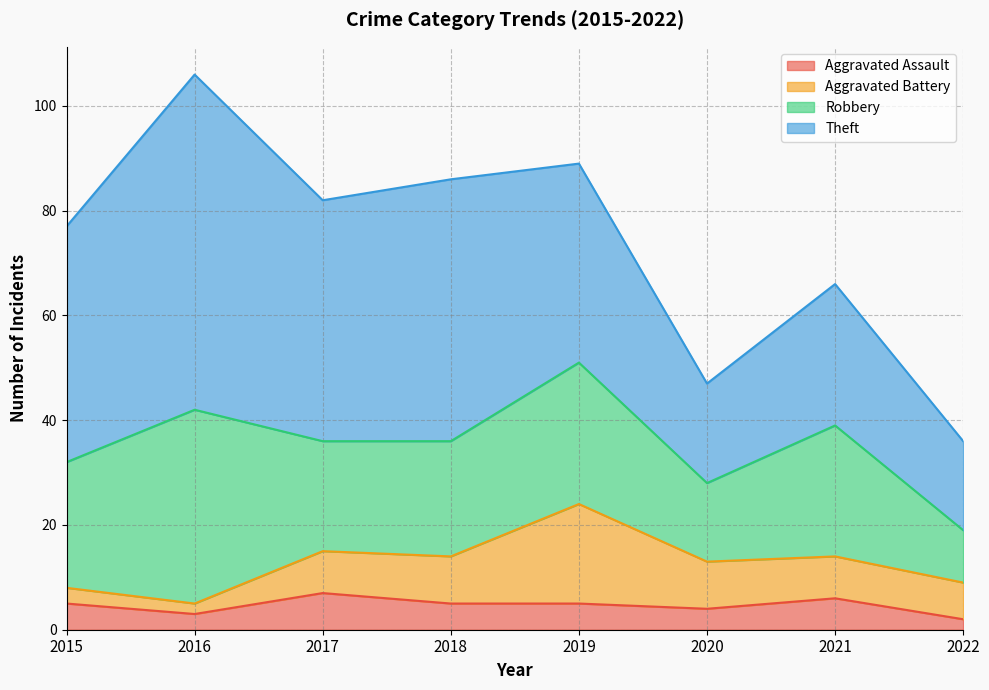

True or false: Aggravated Assault and Theft cross at least once.

False